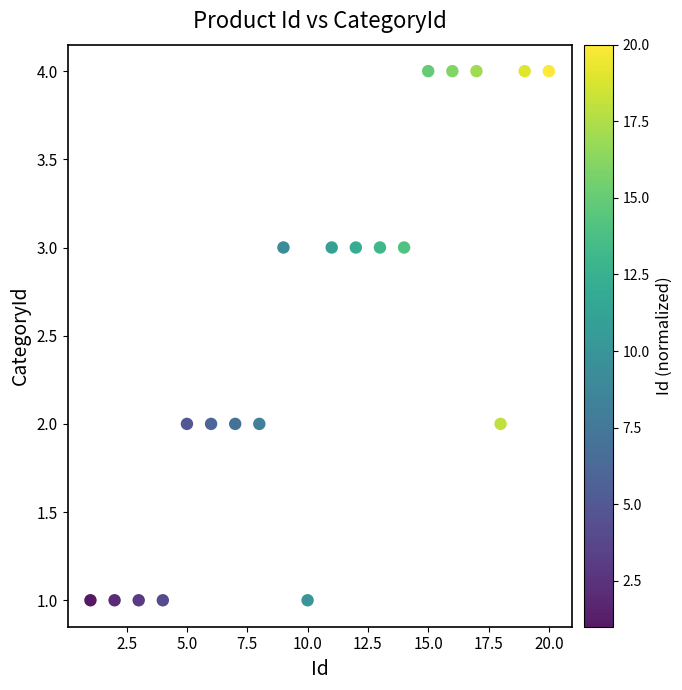

What is the range of X values (max minus min)?

19